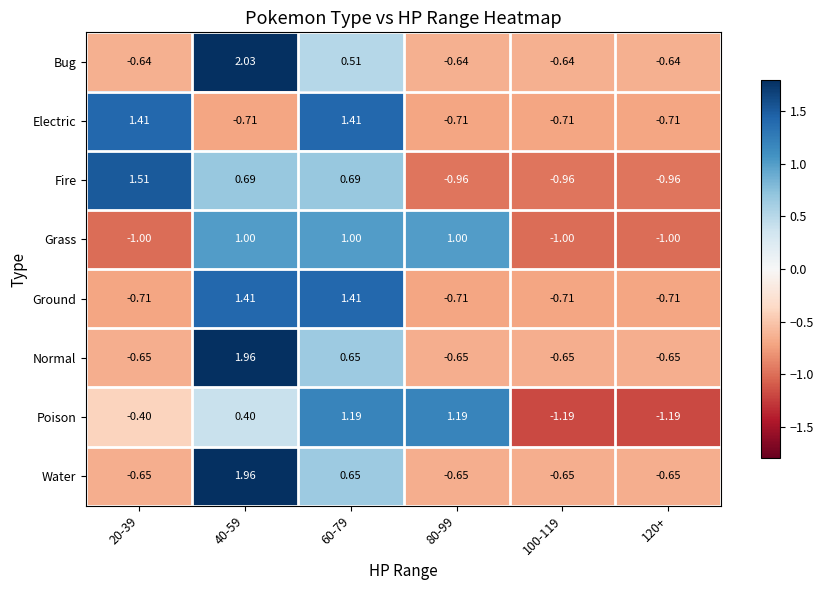

Which series has the largest range (max minus min)?

Bug